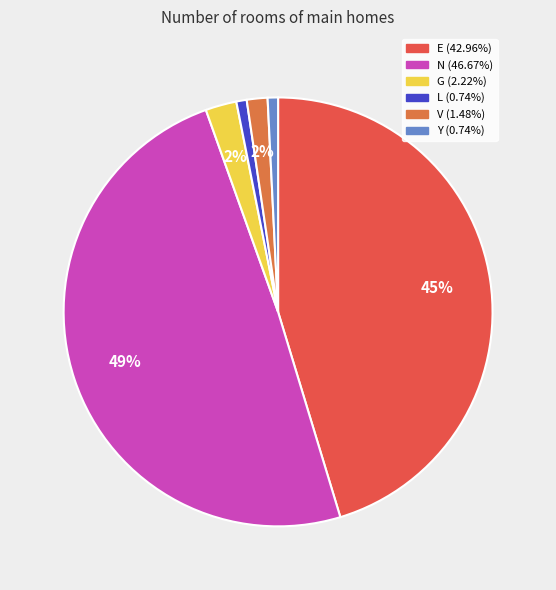

Count the number of slices in the pie.

6